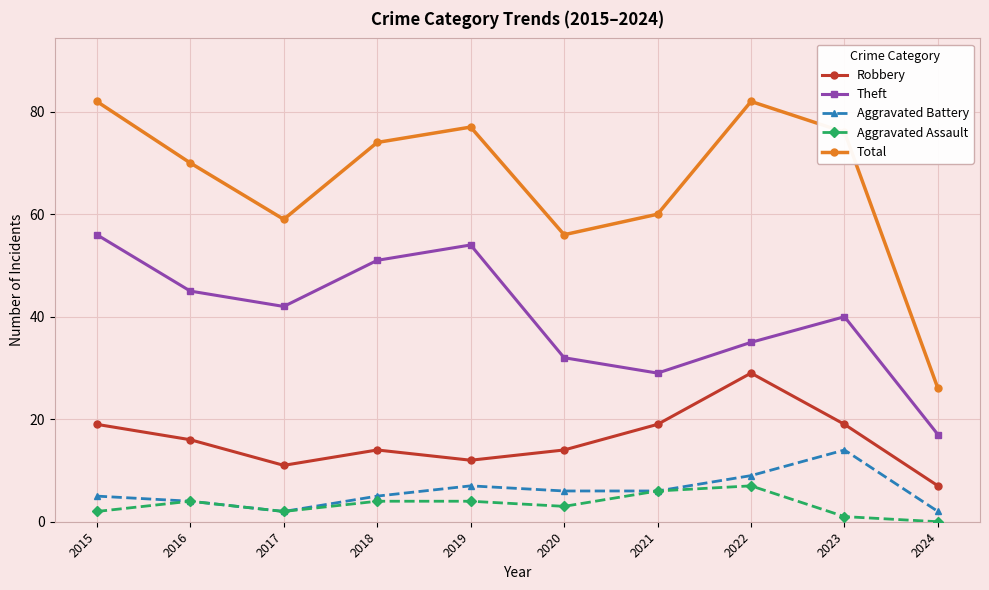

What are all the series names shown in the legend?

Robbery, Theft, Aggravated Battery, Aggravated Assault, Total